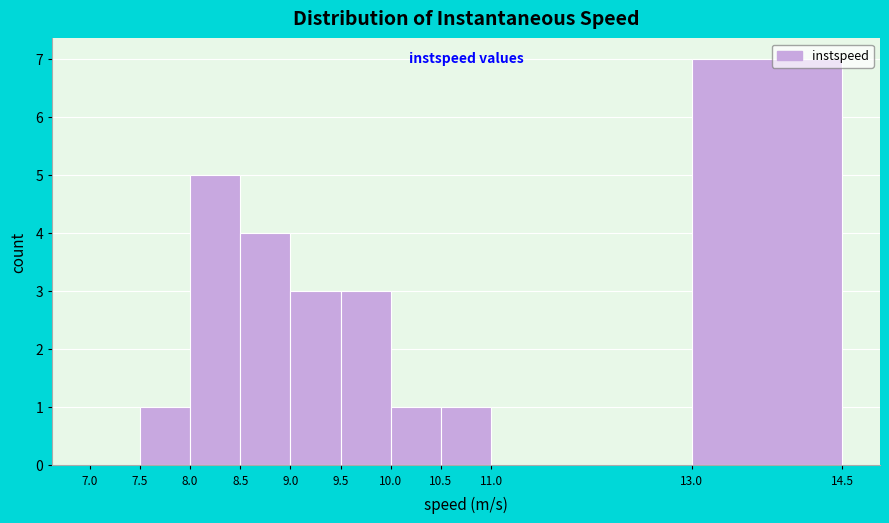

Over which range of the x-axis is the bar tallest?

13.0 to 14.5